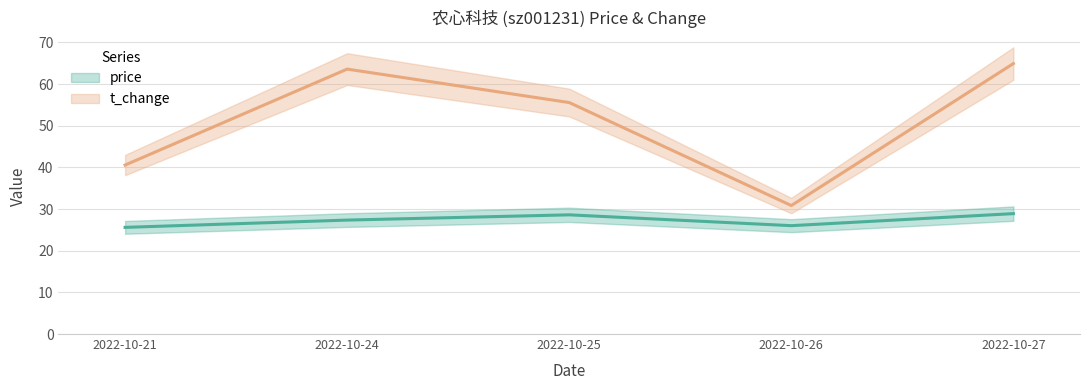

True or false: price and t_change cross at least once.

False